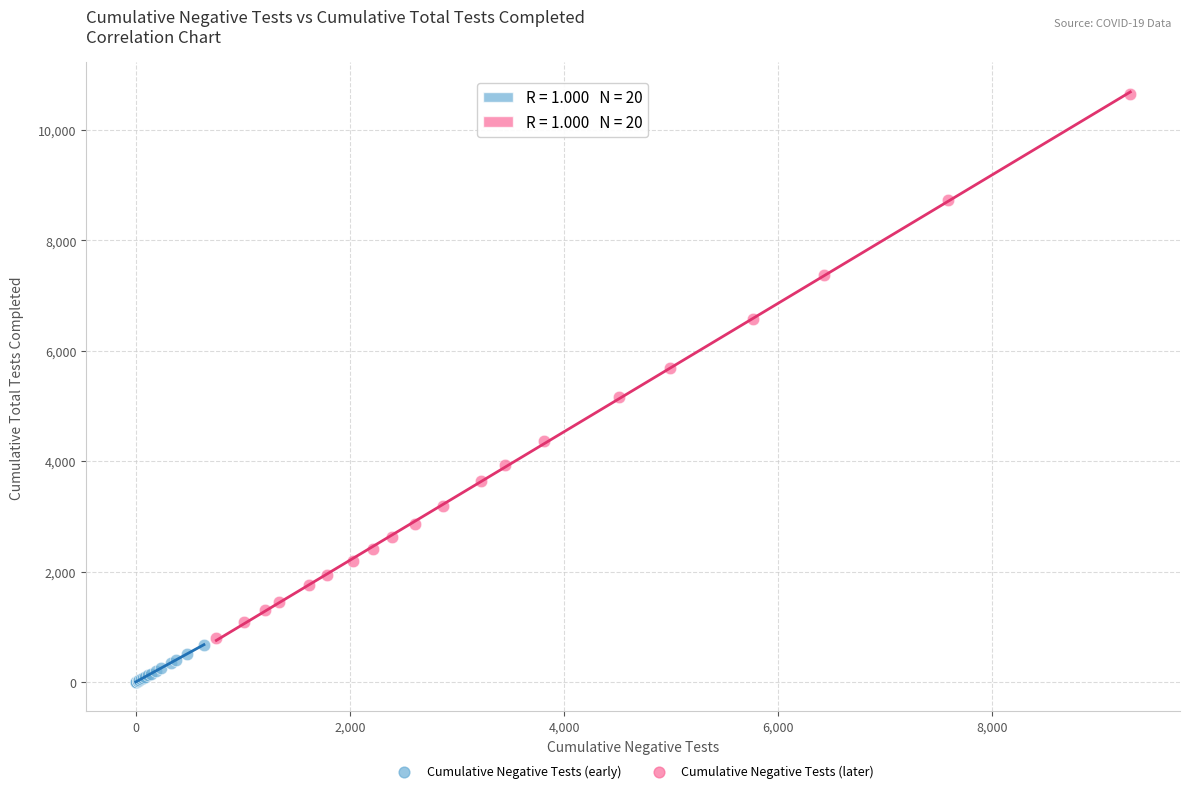

Which series contains the lowest Y value?

Cumulative Negative Tests (early)